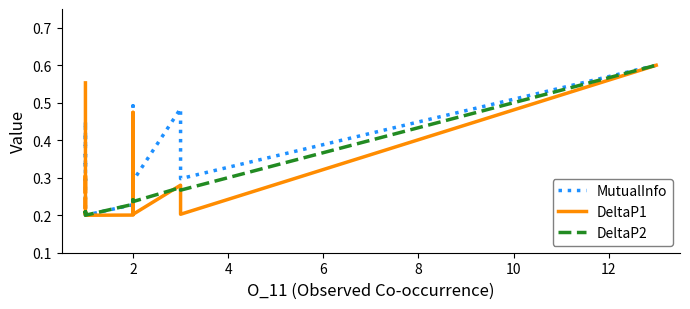

Reading left to right, transcribe all the data shown in this chart.

MutualInfo: 0.4	0.4	0.4	0.4	0.4	0.4	0.4	0.4	0.4	0.4	0.4	0.4	0.3	0.3	0.4	0.4	0.3	0.3	0.2	0.2	0.2	0.4	0.5	0.4	0.3	0.5	0.3	0.6
DeltaP1: 0.6	0.3	0.3	0.3	0.2	0.2	0.2	0.2	0.2	0.2	0.2	0.2	0.2	0.2	0.2	0.2	0.2	0.2	0.2	0.2	0.2	0.2	0.5	0.2	0.2	0.3	0.2	0.6
DeltaP2: 0.2	0.2	0.2	0.2	0.2	0.2	0.2	0.2	0.2	0.2	0.2	0.2	0.2	0.2	0.2	0.2	0.2	0.2	0.2	0.2	0.2	0.2	0.2	0.2	0.2	0.3	0.3	0.6